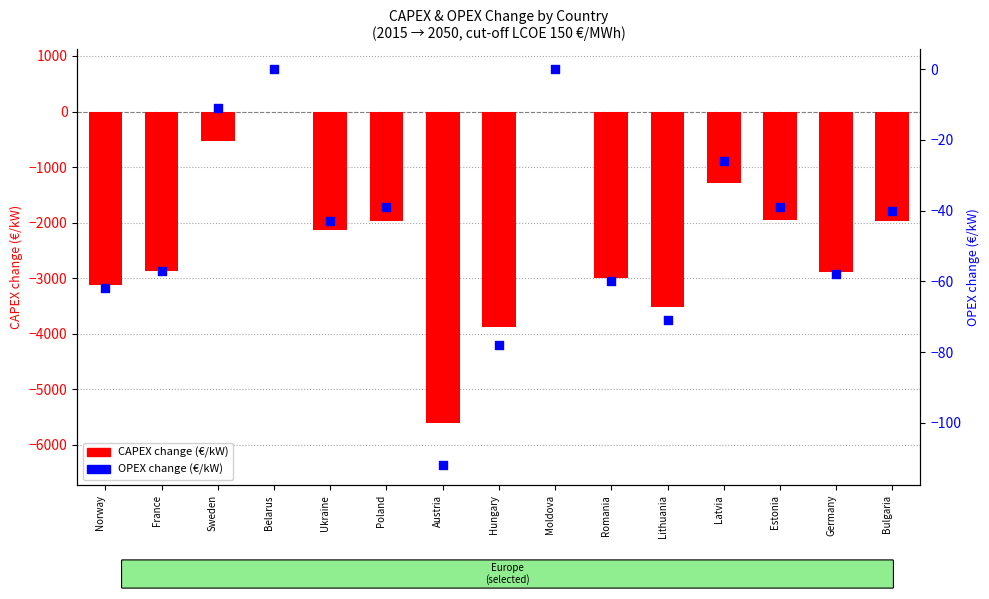

What is the total value across all series at Sweden?

-545